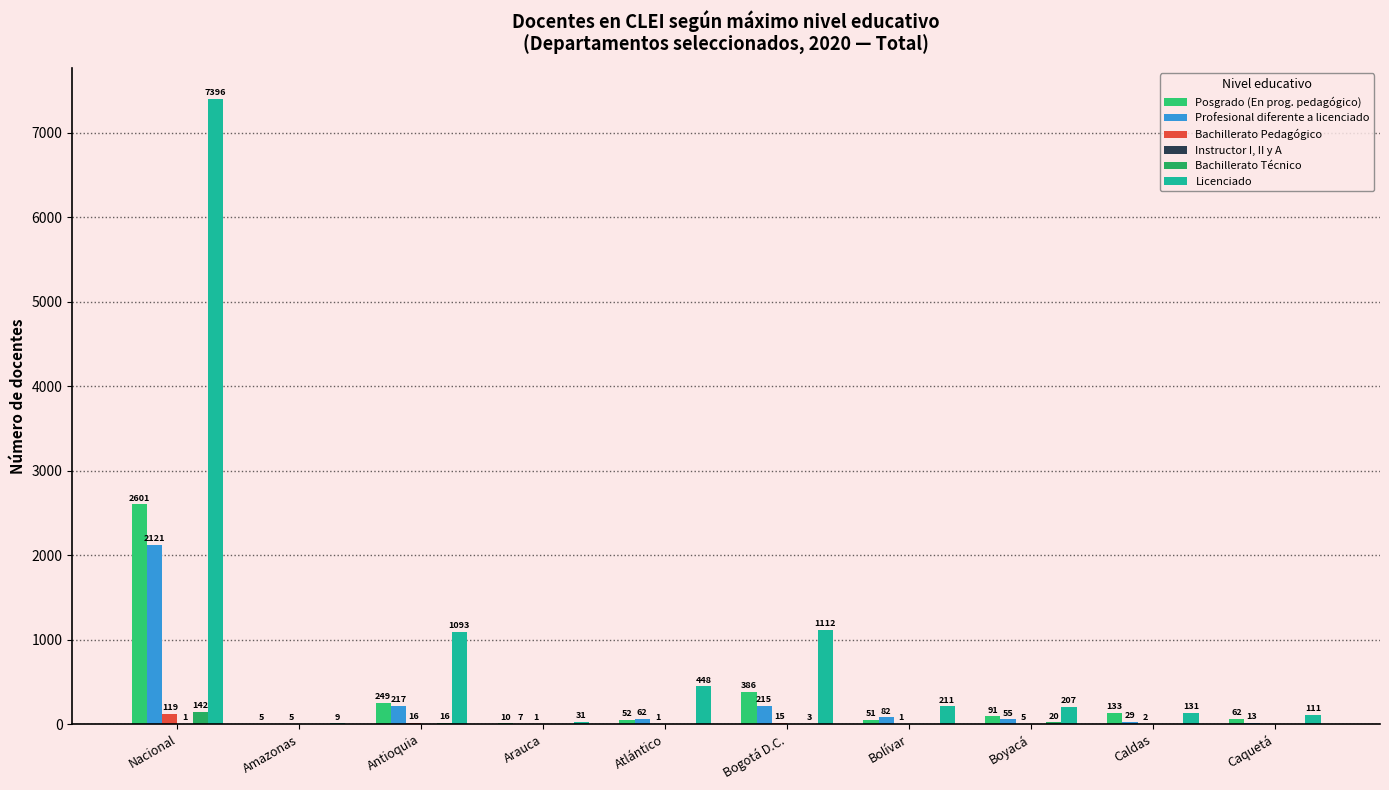

Reading left to right, what are all the values shown in this chart?

Posgrado (En prog. pedagógico): 2601	5	249	10	52	386	51	91	133	62
Profesional diferente a licenciado: 2121	0	217	7	62	215	82	55	29	13
Bachillerato Pedagógico: 119	5	16	1	1	15	1	5	2	0
Instructor I, II y A: 1	0	0	0	0	0	0	0	0	0
Bachillerato Técnico: 142	0	16	0	0	3	0	20	0	0
Licenciado: 7396	9	1093	31	448	1112	211	207	131	111